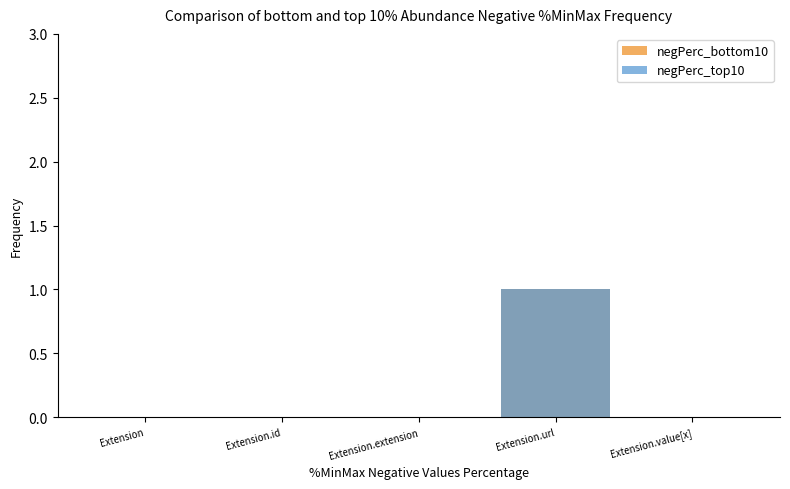

How many positive values does the negPerc_bottom10 series have?

1